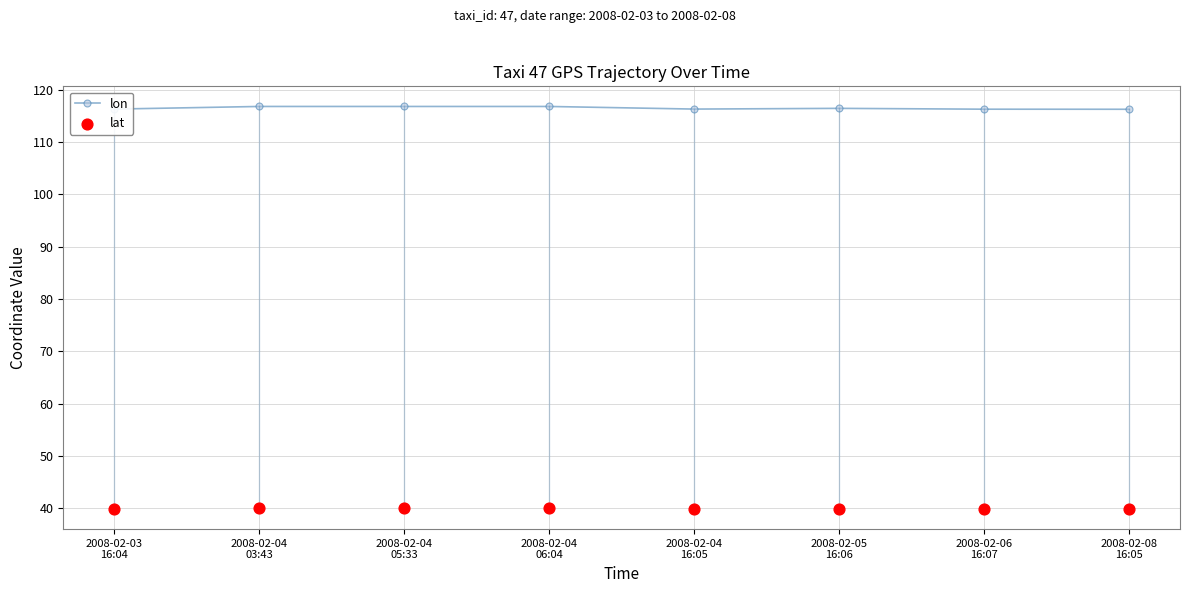

Is the value of lat at 2008-02-04
05:33 greater than the value of lon at 2008-02-05
16:06?

No